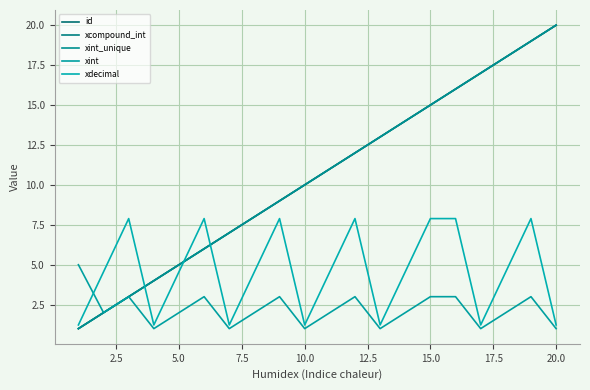

Is this an area chart (filled region under the line)?

No